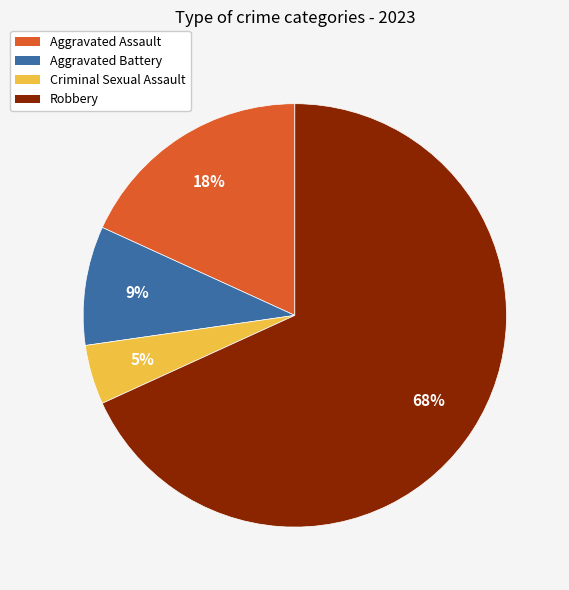

What is the largest slice in the pie chart?

Robbery